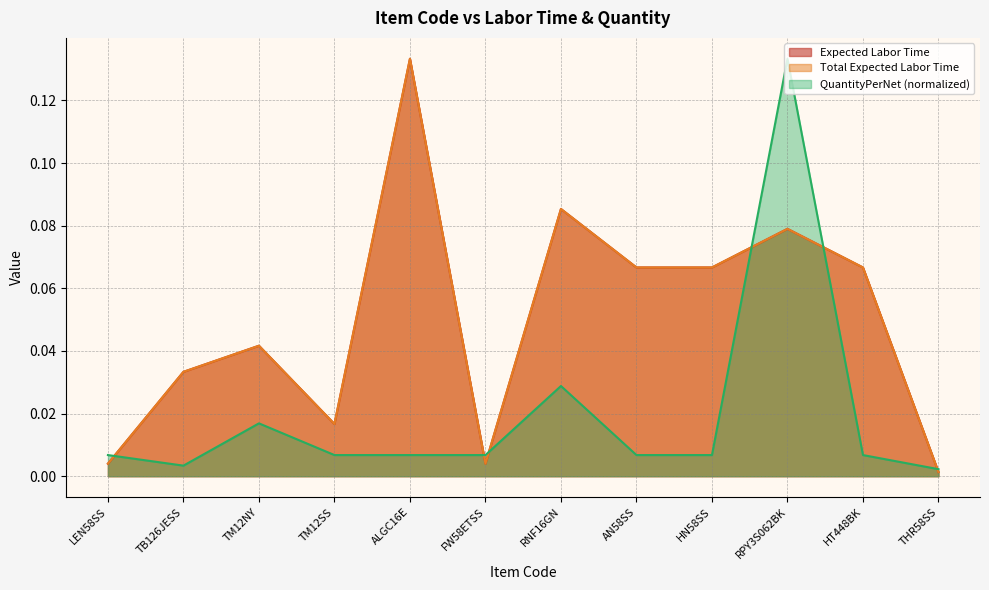

At FW58ETSS, list the series in order from largest to smallest.

QuantityPerNet, Expected Labor Time, Total Expected Labor Time